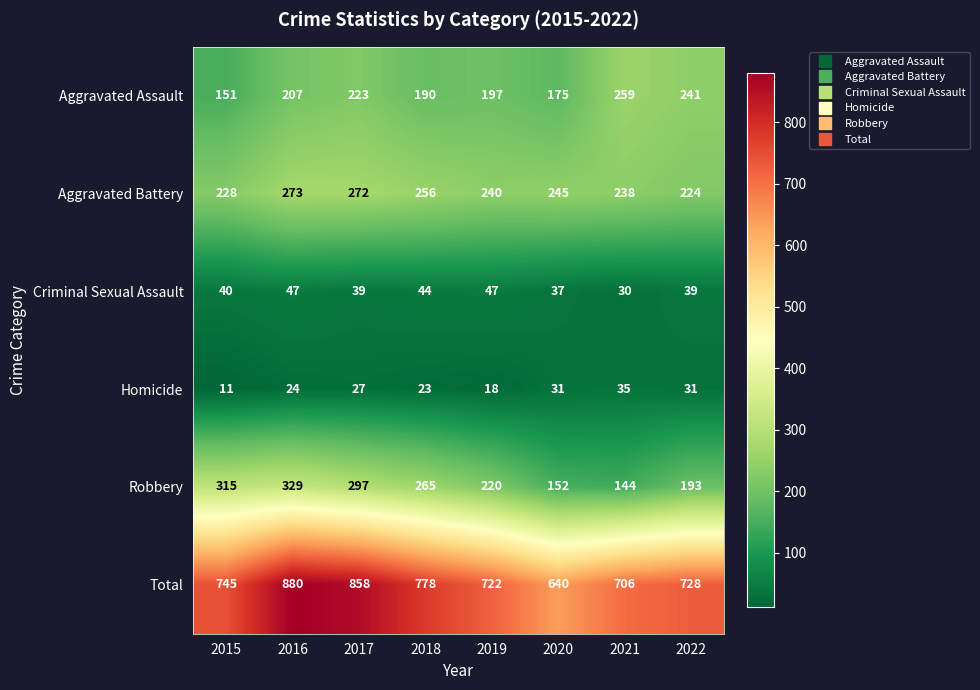

True or false: Total has a value of 970 at 2022.

False